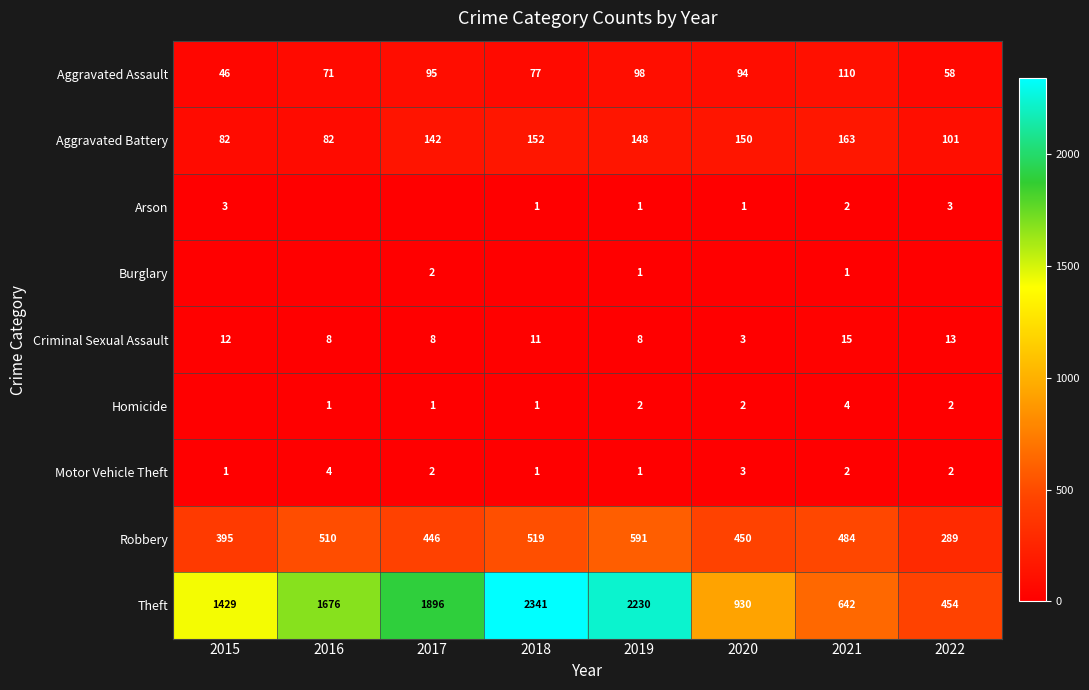

What is the maximum value shown in the chart?

2341